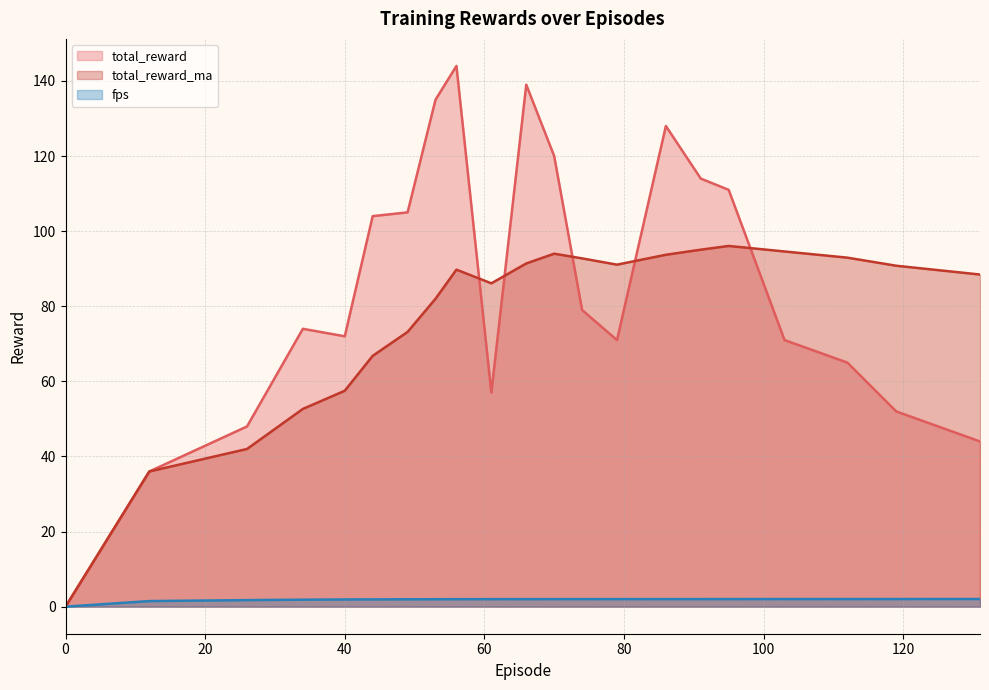

Which category has the highest value in the total_reward series?

56.0